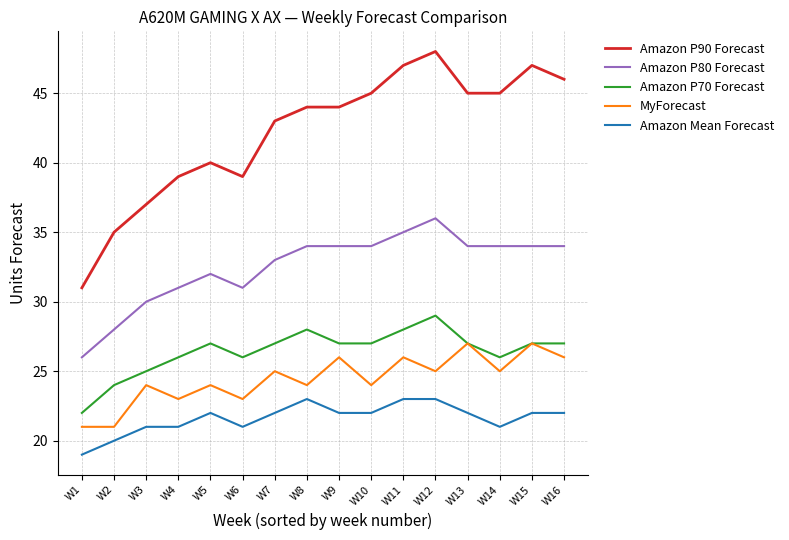

True or false: Amazon P80 Forecast and Amazon P90 Forecast intersect in this chart.

False